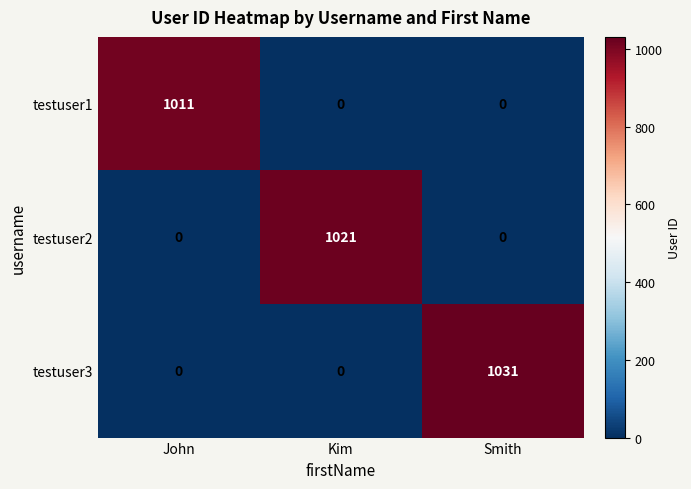

The testuser2 series shows -507 at Smith. True or false?

False